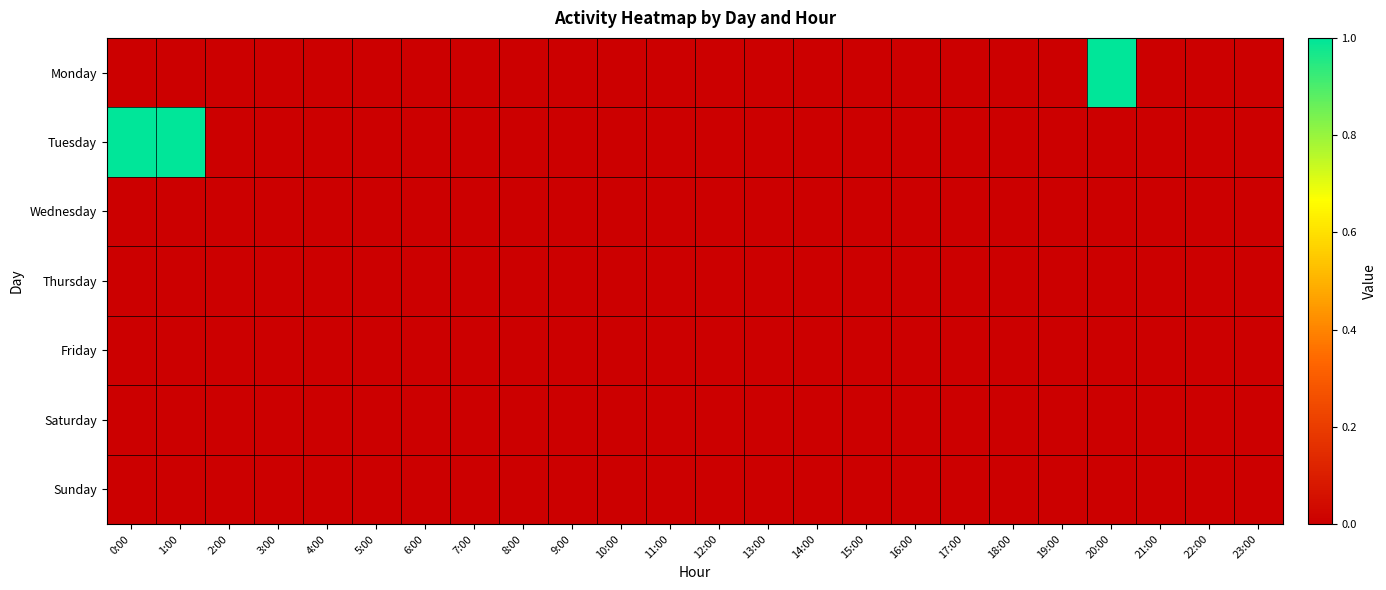

Which series has the largest range (max minus min)?

Monday